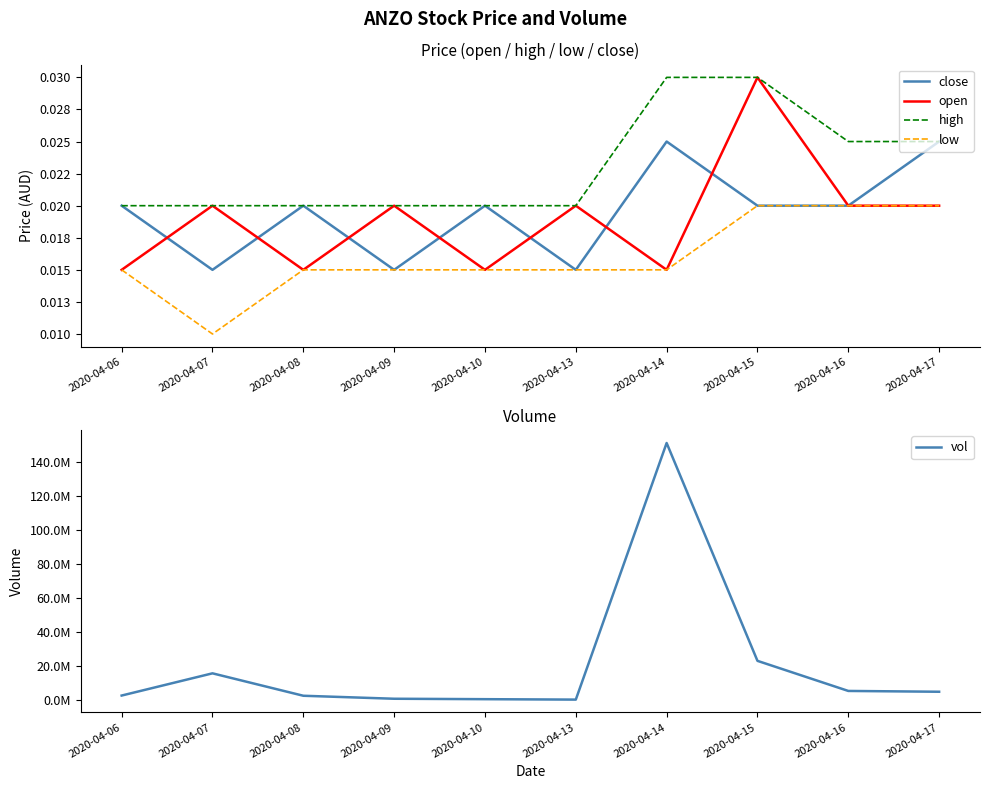

At 2020-04-13, list the series in order from smallest to largest.

close, low, open, high, vol